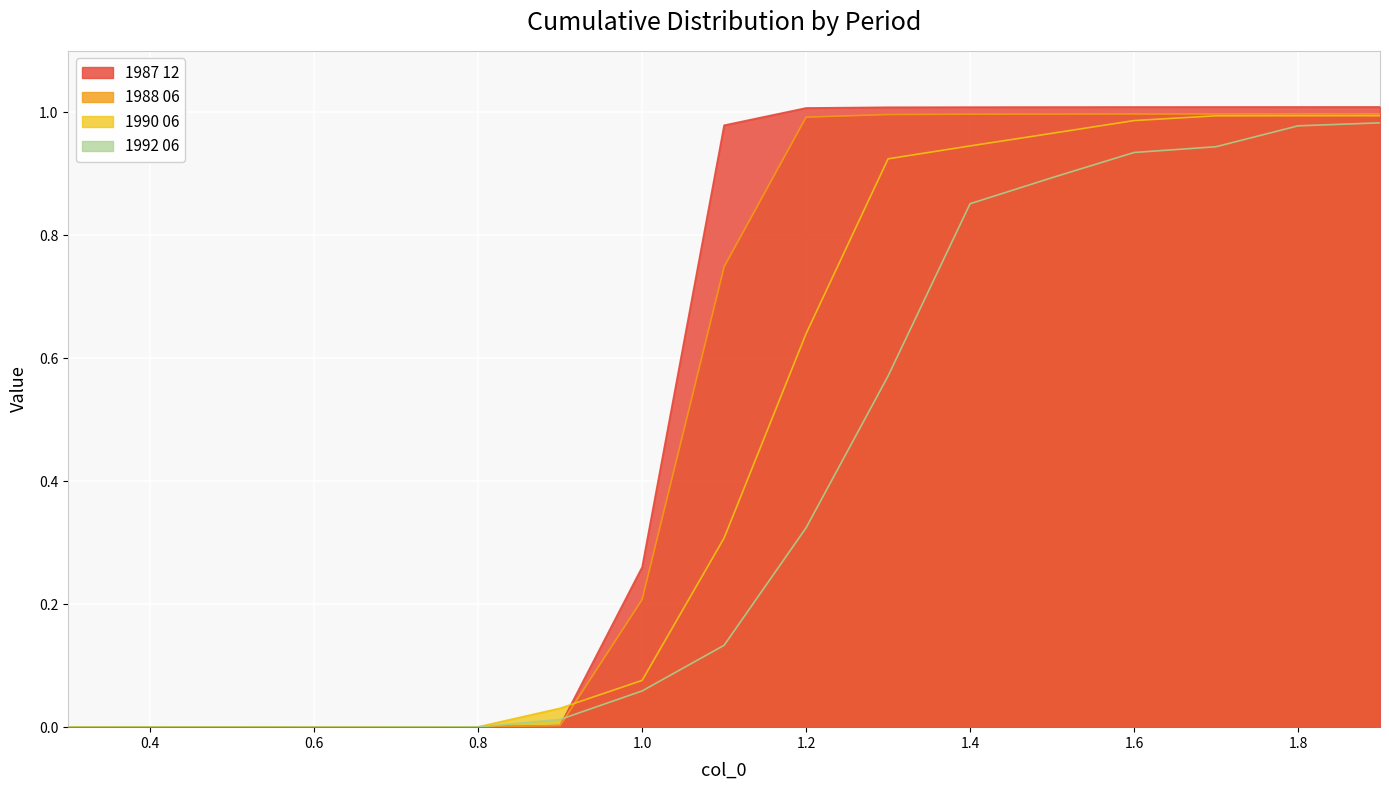

The value of 1987 12 at 0.4 is 0.0. True or false?

True